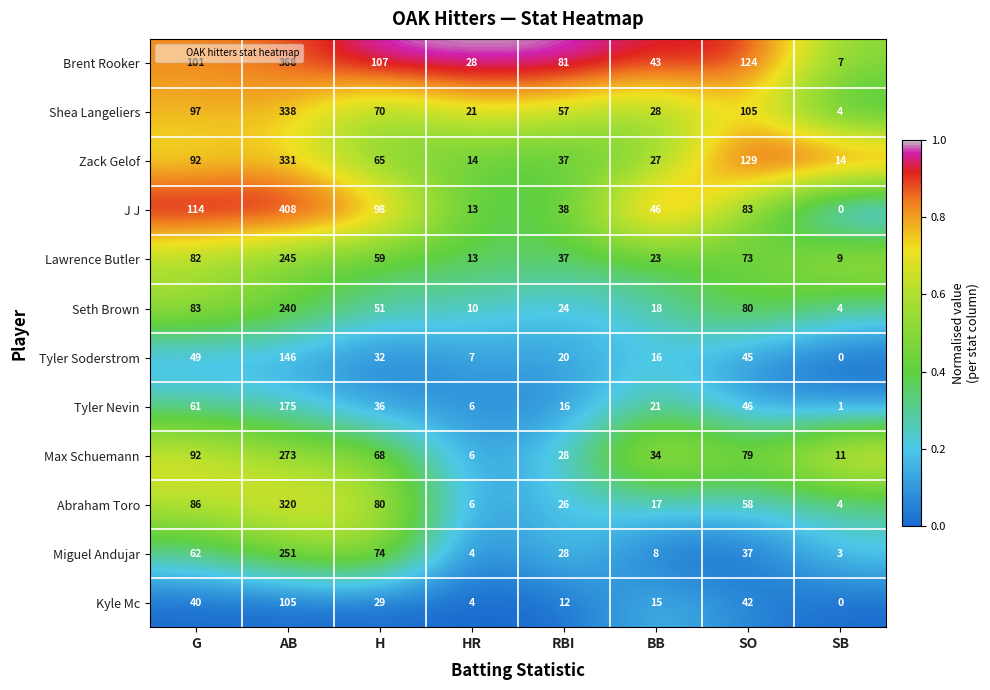

What is the difference between the Abraham Toro values at AB and RBI?

294